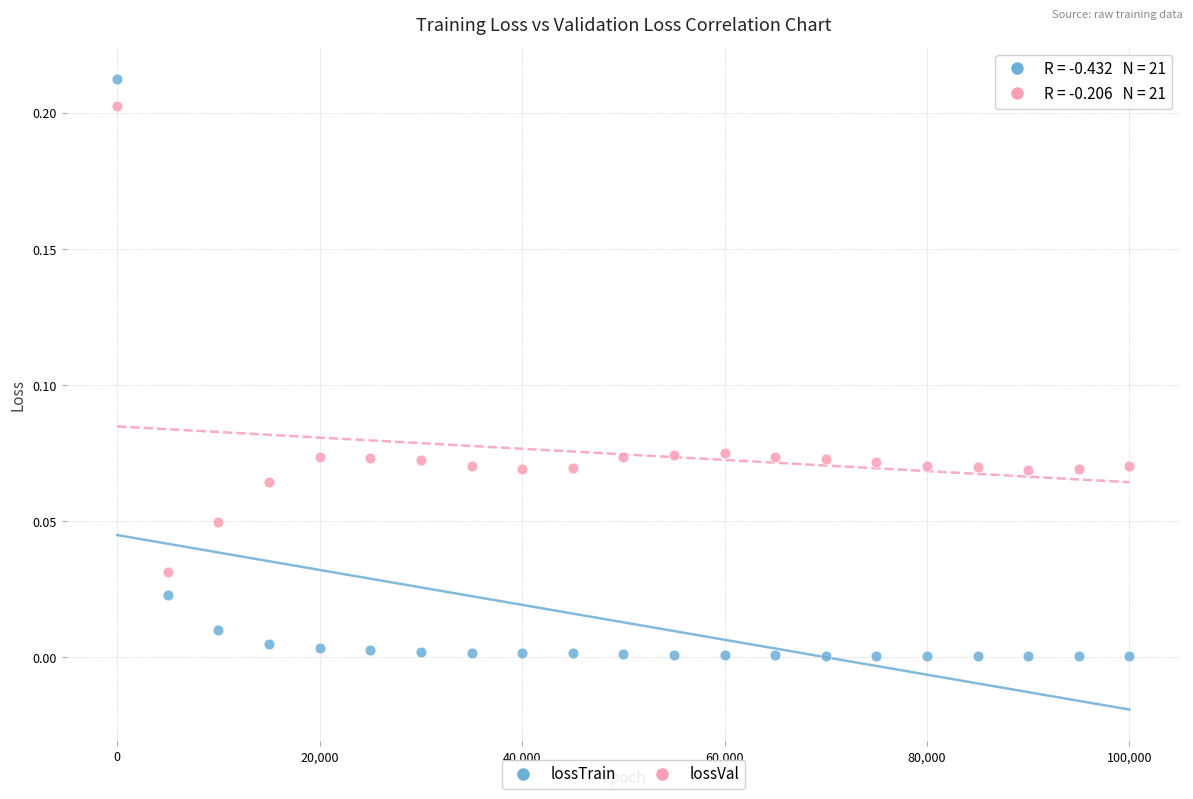

Which series contains the lowest Y value?

lossTrain